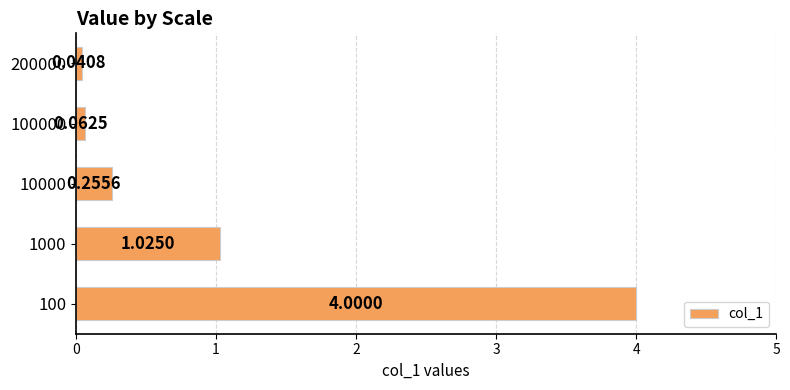

What is the difference between the maximum and minimum values?

4.0